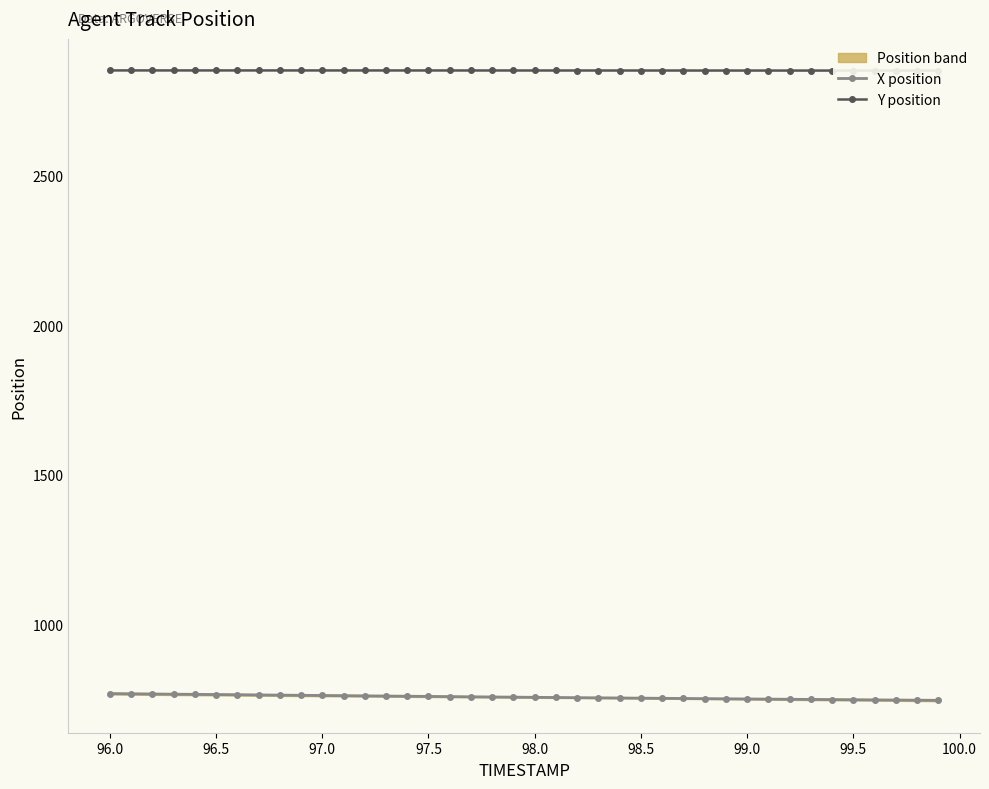

What is the maximum value for X position?

768.4